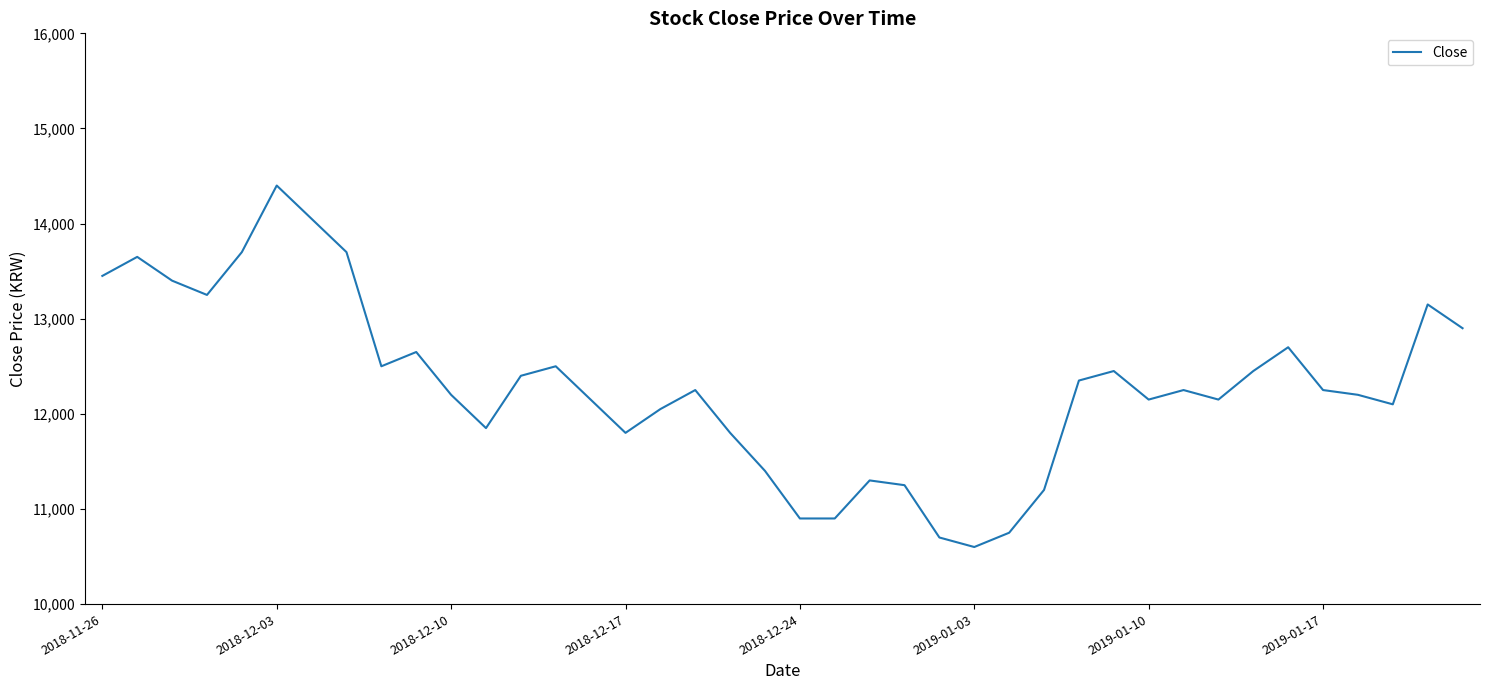

What is the greatest value displayed?

14400